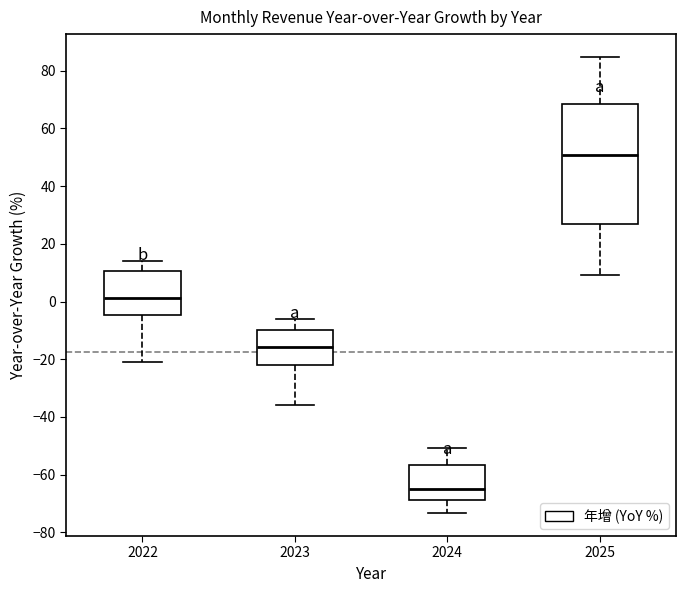

Which box's median line is the highest?

2025